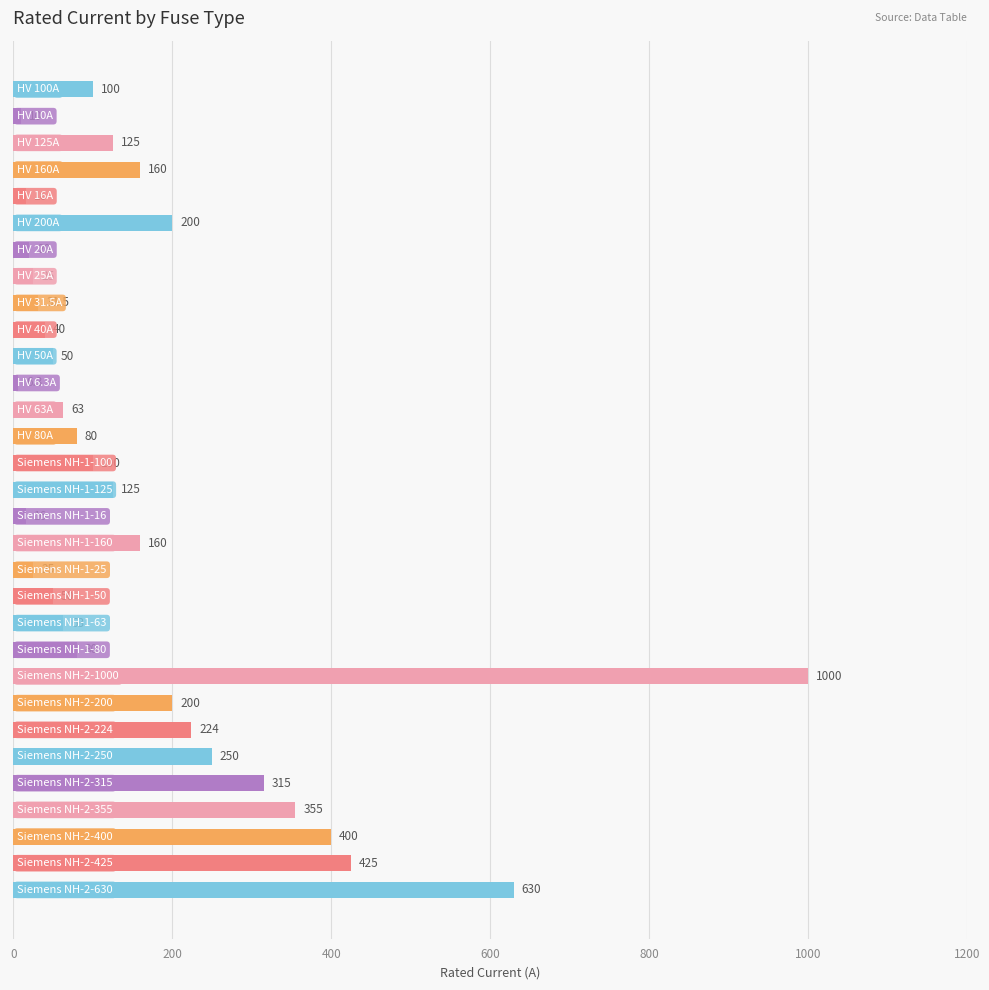

Reading top to bottom, transcribe all the data shown in this chart.

100.0	10.0	125.0	160.0	16.0	200.0	20.0	25.0	31.5	40.0	50.0	6.3	63.0	80.0	100.0	125.0	16.0	160.0	25.0	50.0	63.0	80.0	1000.0	200.0	224.0	250.0	315.0	355.0	400.0	425.0	630.0